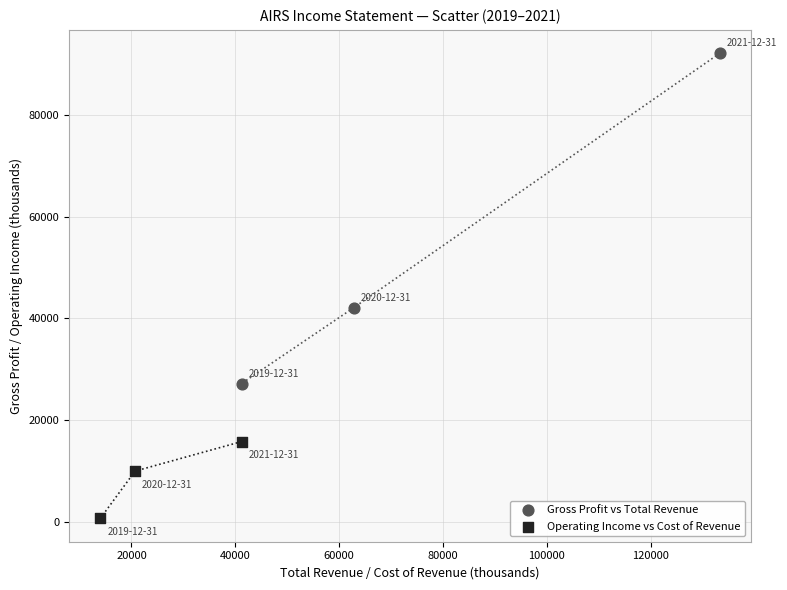

Which series reaches the maximum Y coordinate?

Gross Profit vs Total Revenue